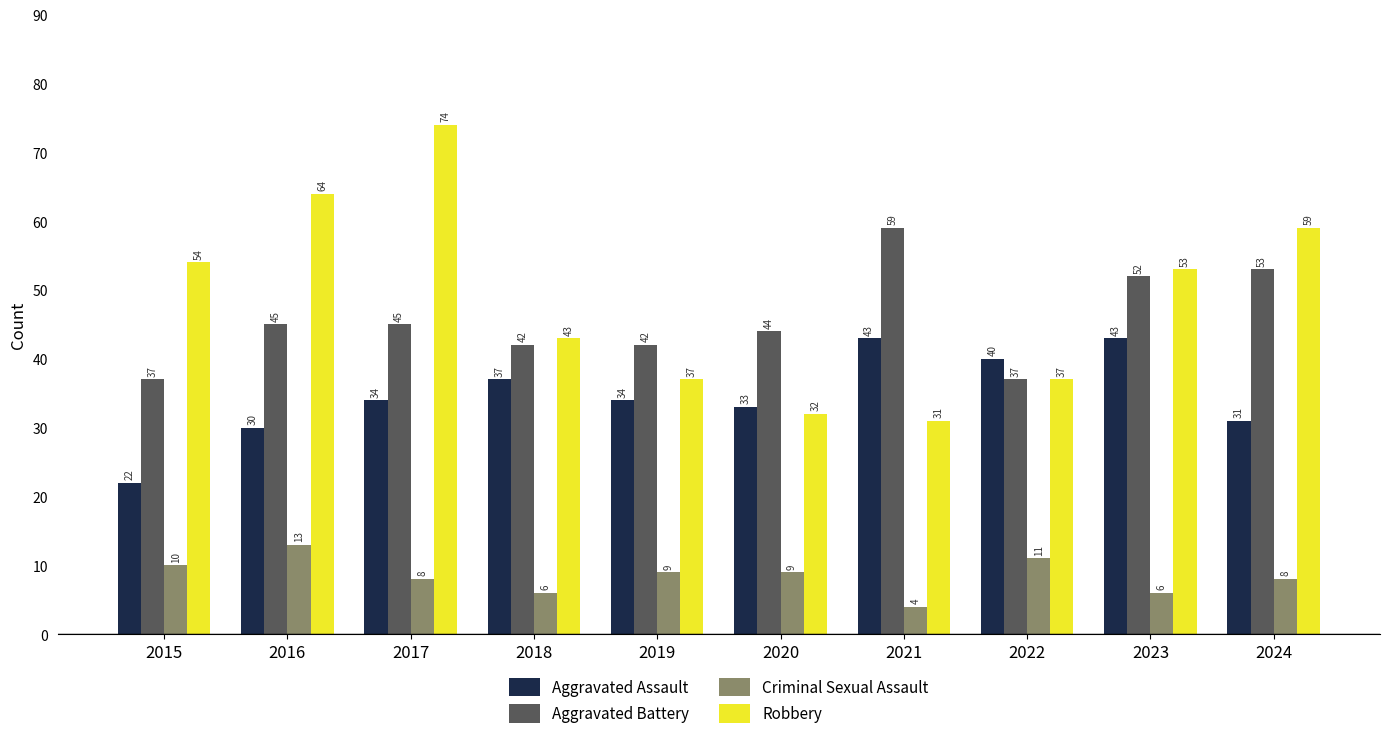

The Robbery series shows 120 at 2017. True or false?

False